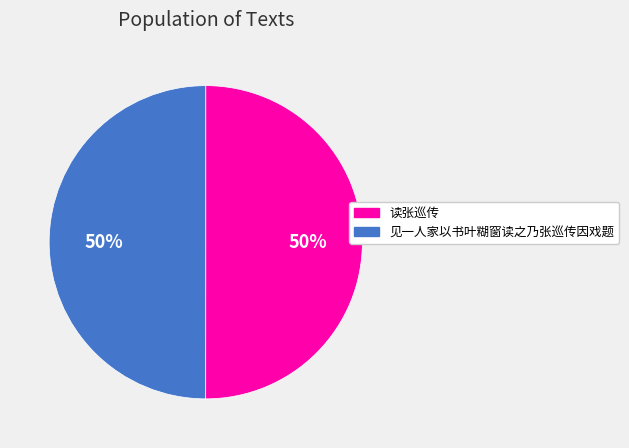

What percentage is the 见一人家以书叶糊窗读之乃张巡传因戏题 slice, to the nearest percent?

50%